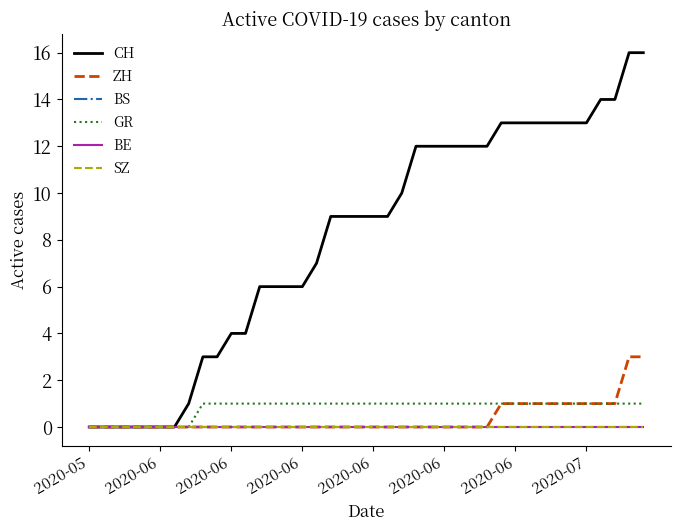

Which label corresponds to the smallest value in the chart?

2020-05